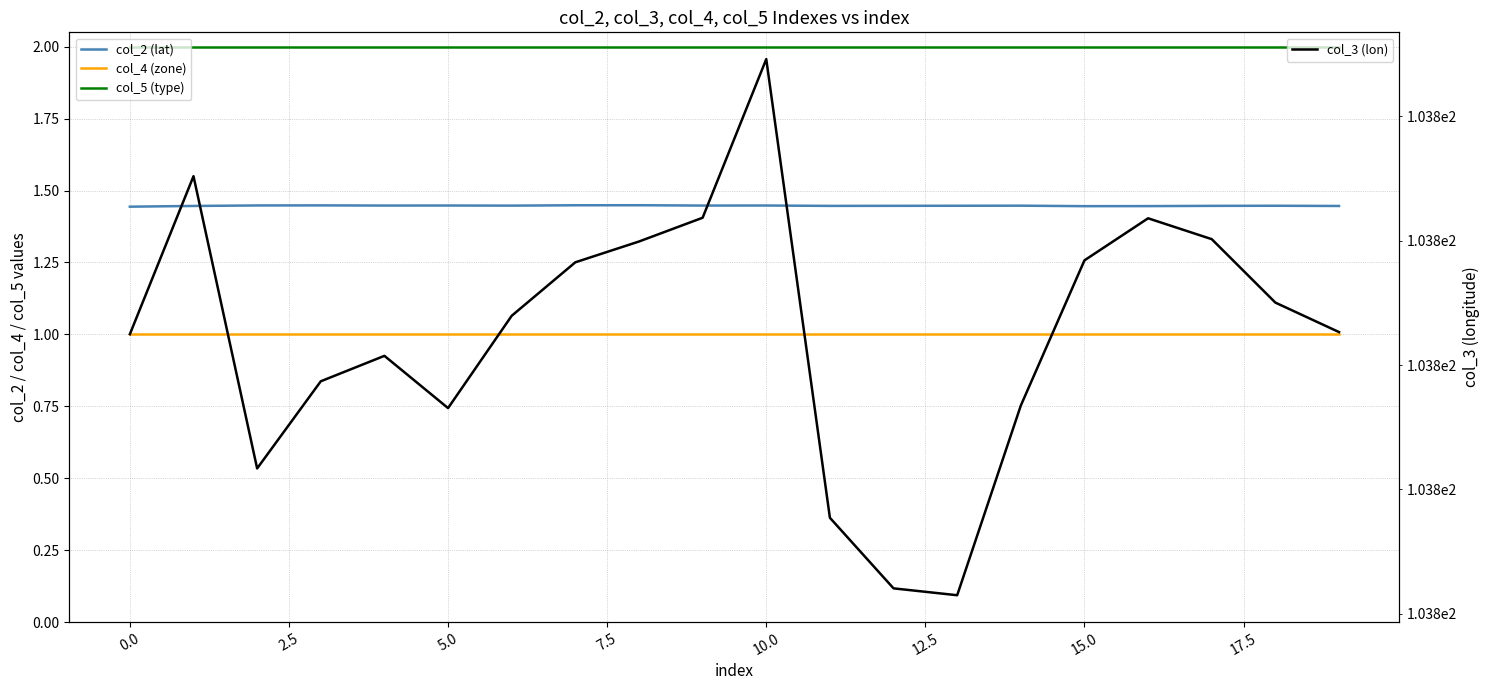

Read the col_5 (type) value at 12.

2.0